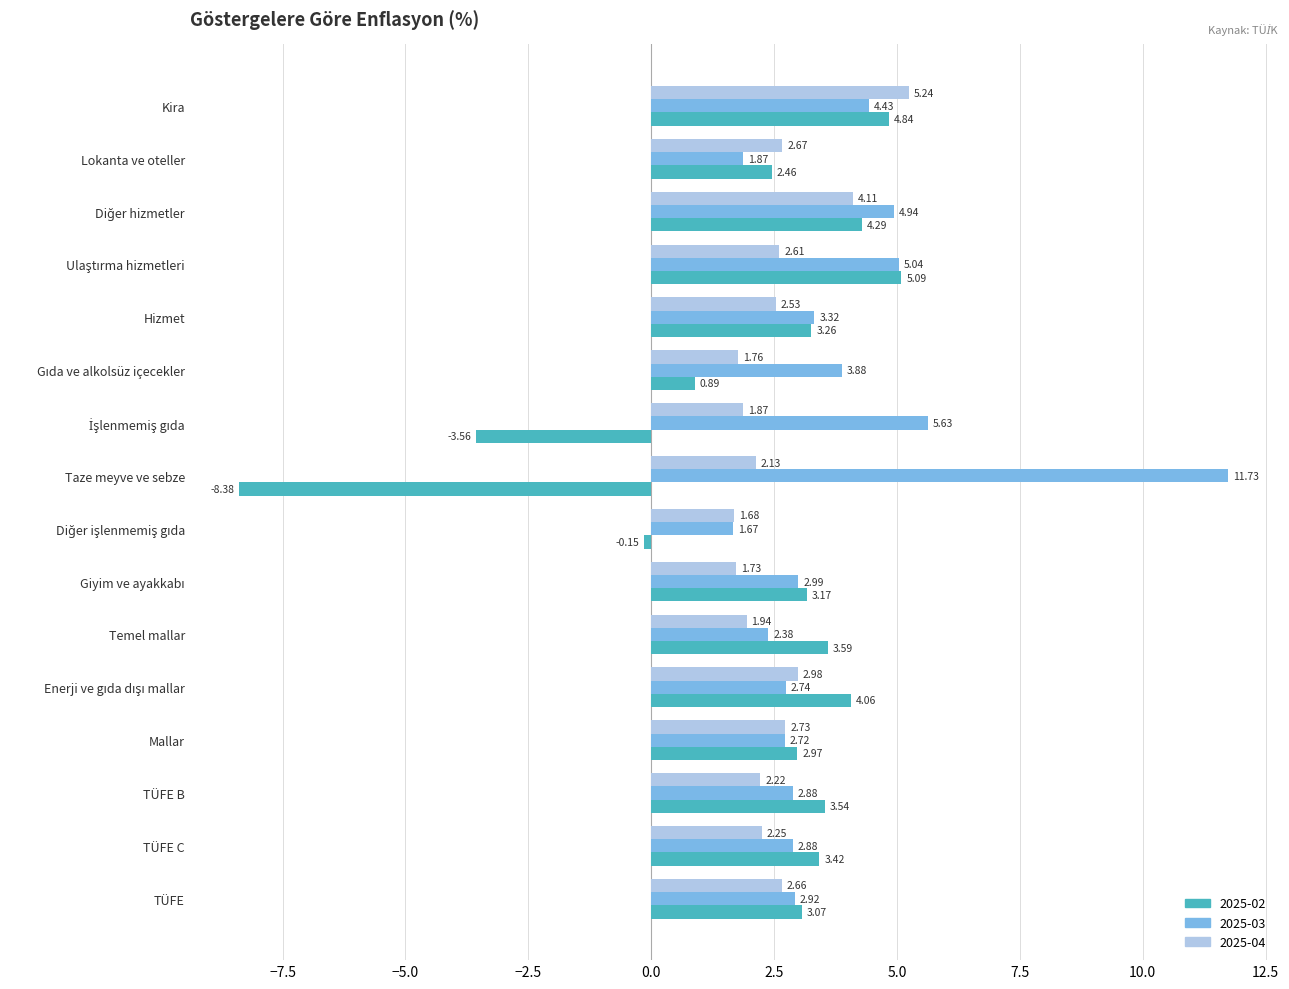

What is the difference between the highest and lowest values at Hizmet?

0.8